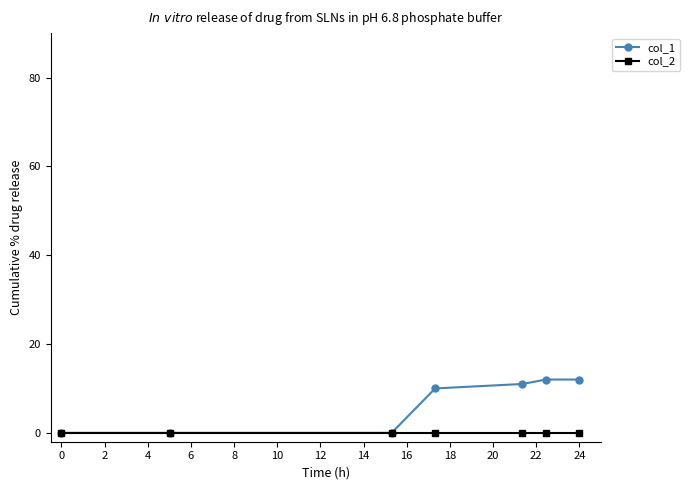

At how many categories does at least one series exceed 5?

4